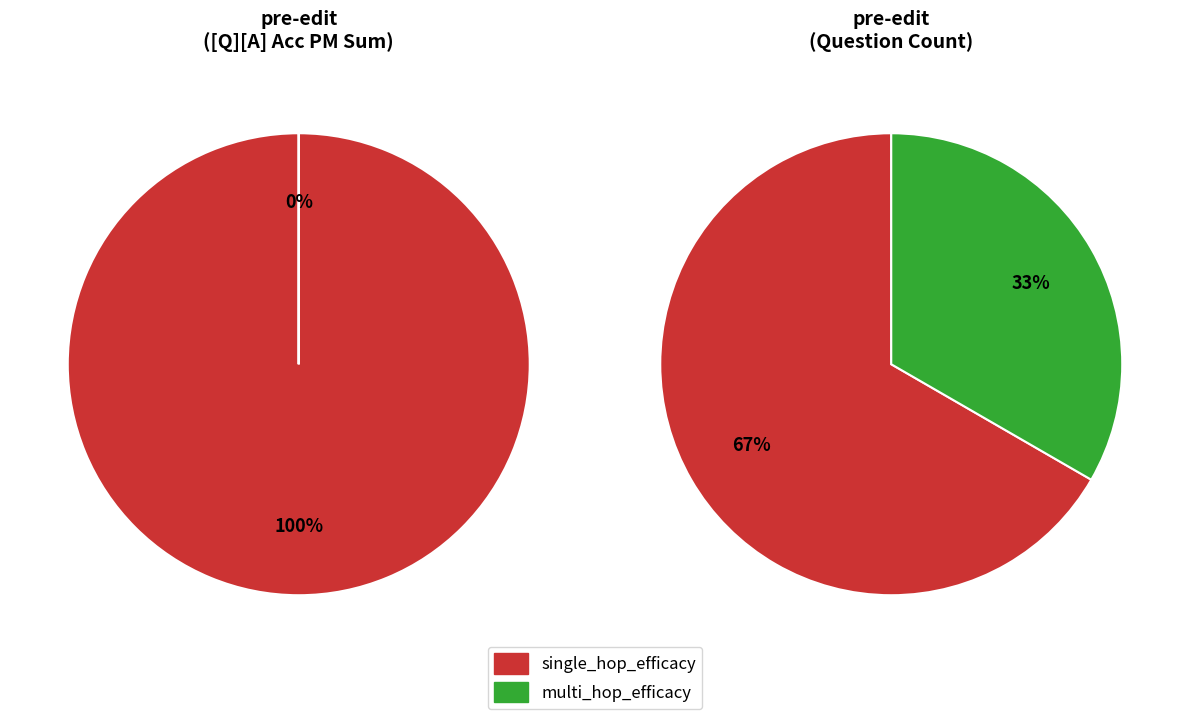

What percentage is NOT represented by multi_hop_efficacy?

100.0%